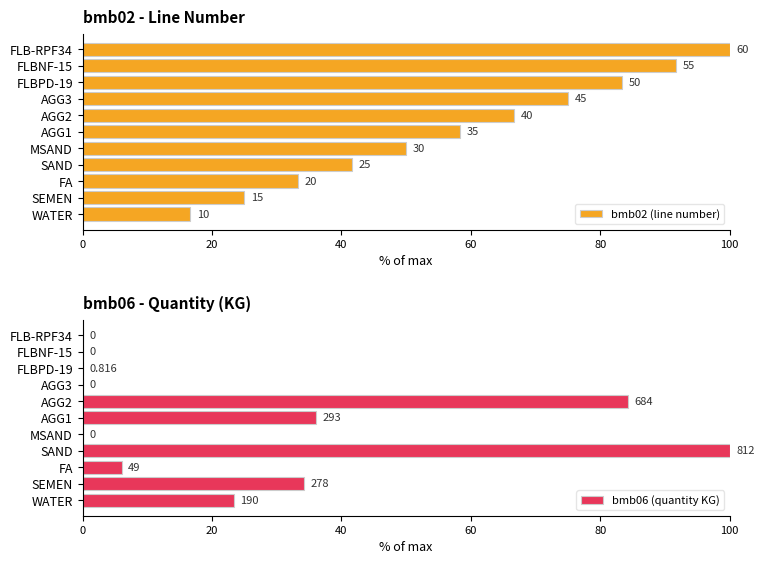

What is the difference between the maximum and minimum values in the bmb02 (line number) series?

83.3